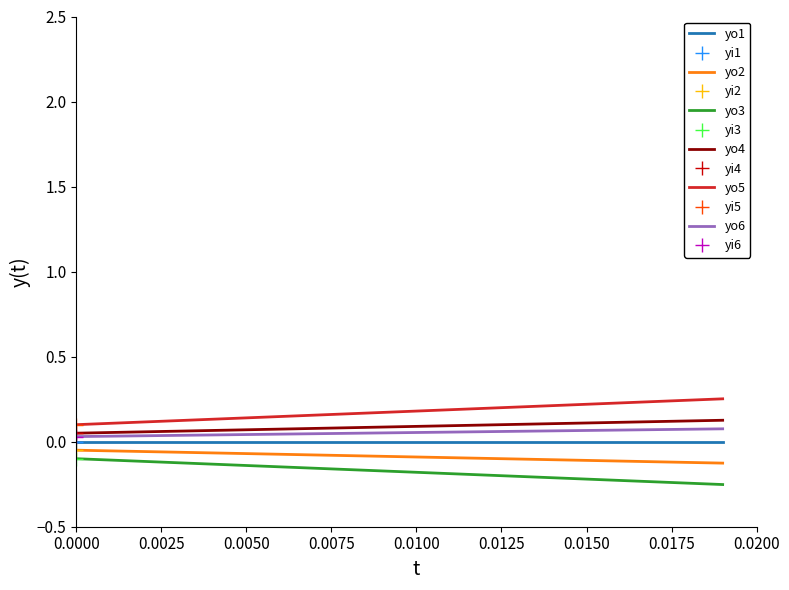

True or false: yo5 and yo1 intersect in this chart.

False